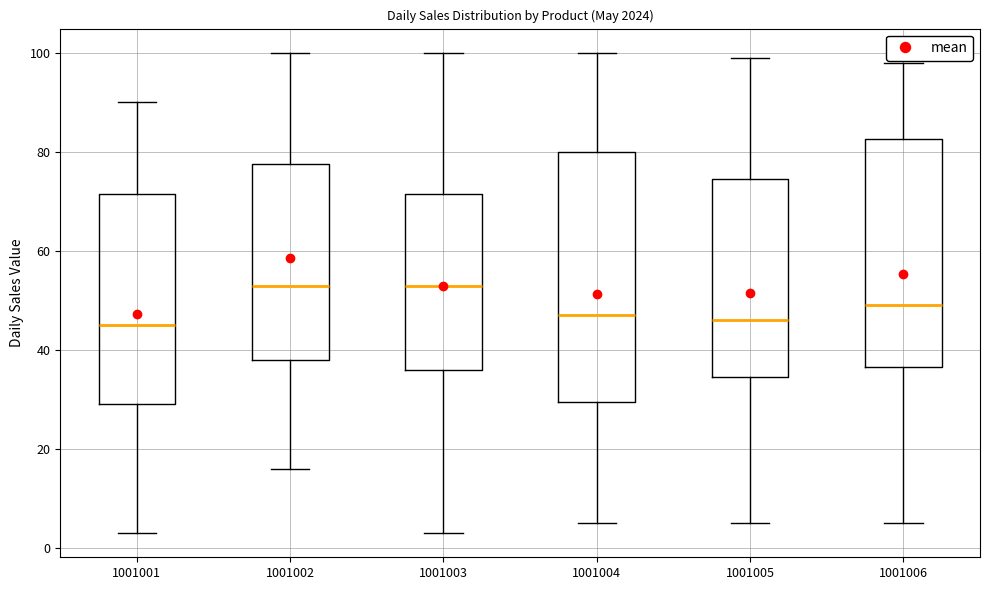

Which box is the tallest, from its lower edge to its upper edge?

1001004